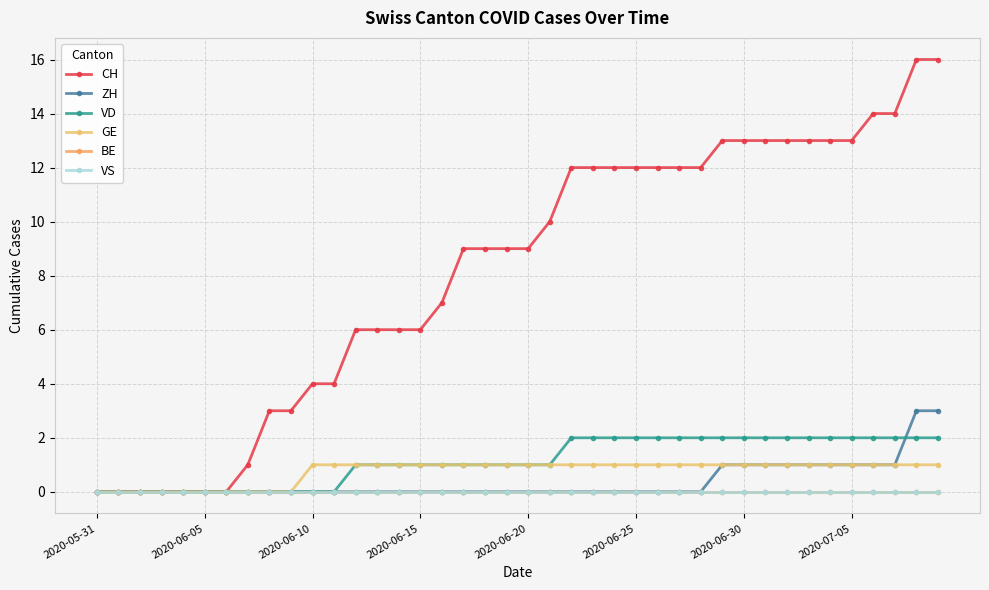

Is this an area chart (filled region under the line)?

No